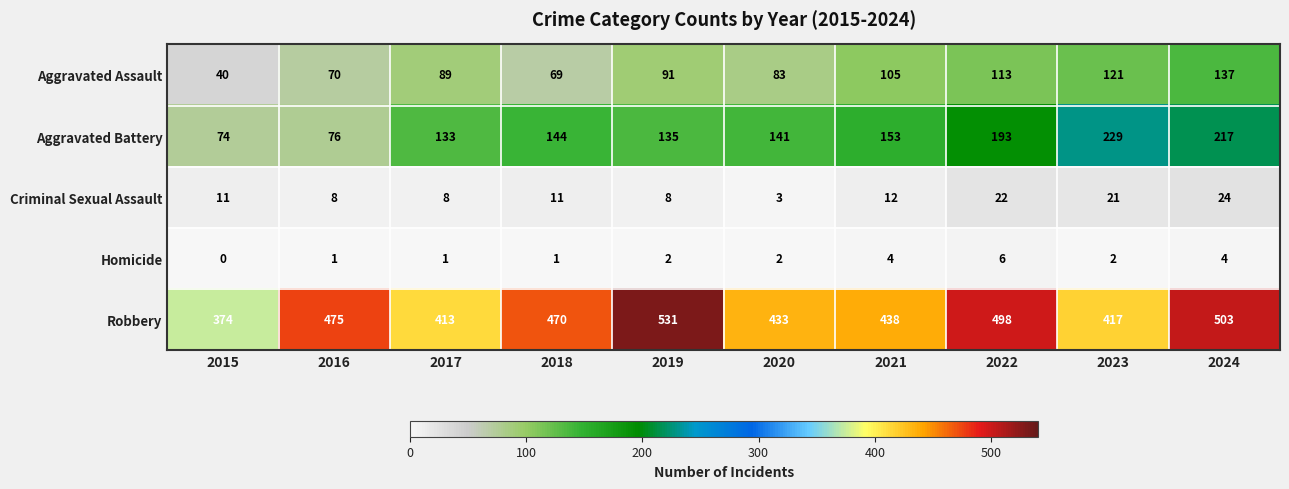

What is the total value across all series at 2020?

662